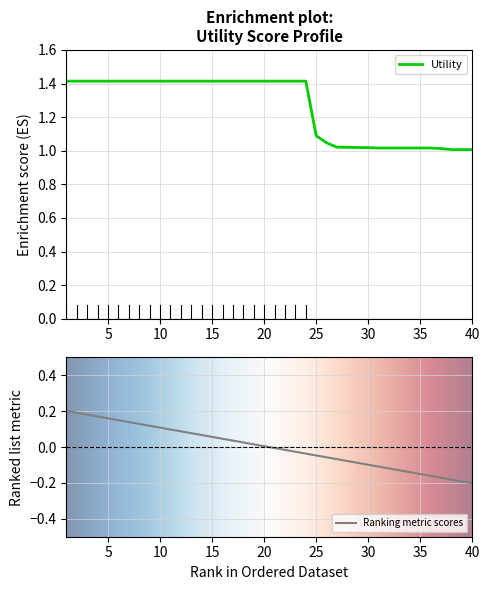

Reading left to right, list all the values displayed in this chart.

1.4	1.4	1.4	1.4	1.4	1.4	1.4	1.4	1.4	1.4	1.4	1.4	1.4	1.4	1.4	1.4	1.4	1.4	1.4	1.4	1.4	1.4	1.4	1.4	1.1	1.0	1.0	1.0	1.0	1.0	1.0	1.0	1.0	1.0	1.0	1.0	1.0	1.0	1.0	1.0